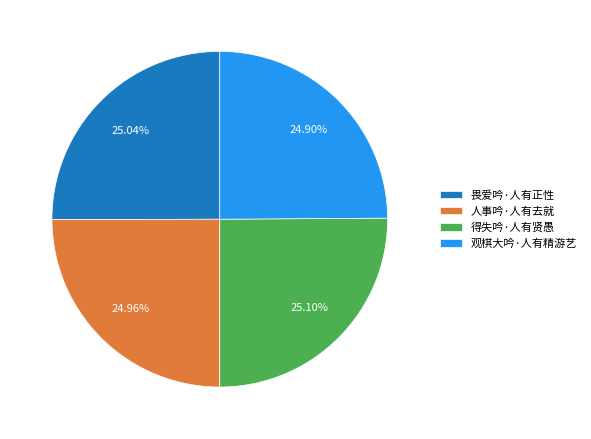

What percentage do 畏爱吟·人有正性 and 人事吟·人有去就 together represent?

50.0%